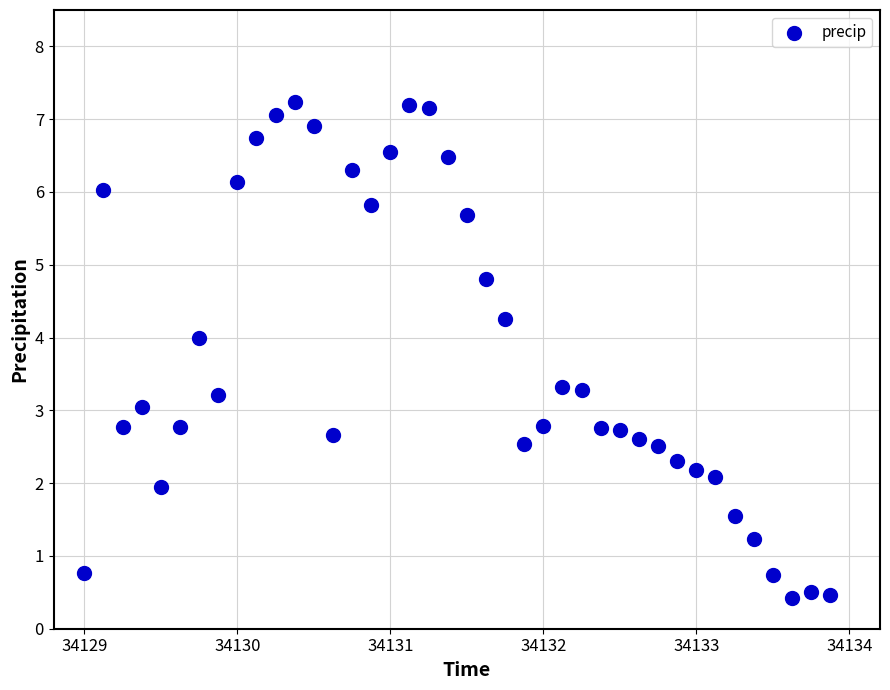

What is the range of X values (max minus min)?

4.9